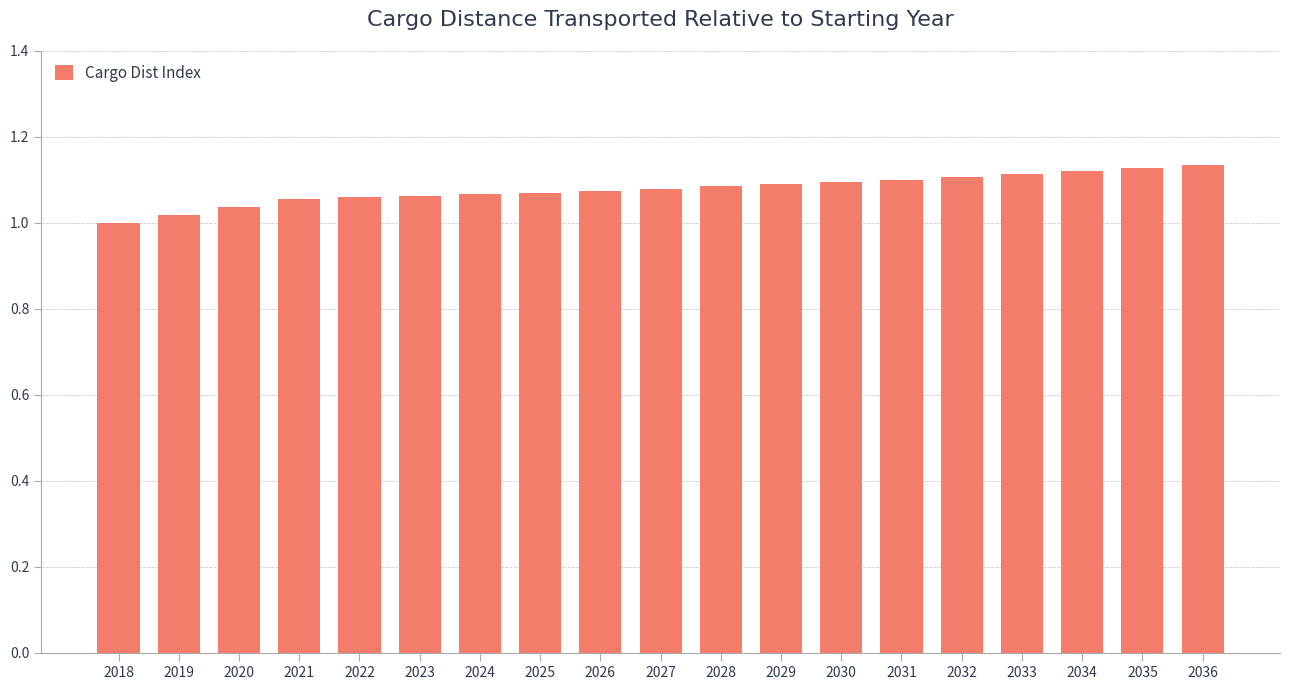

What is the sum of all values?

20.5